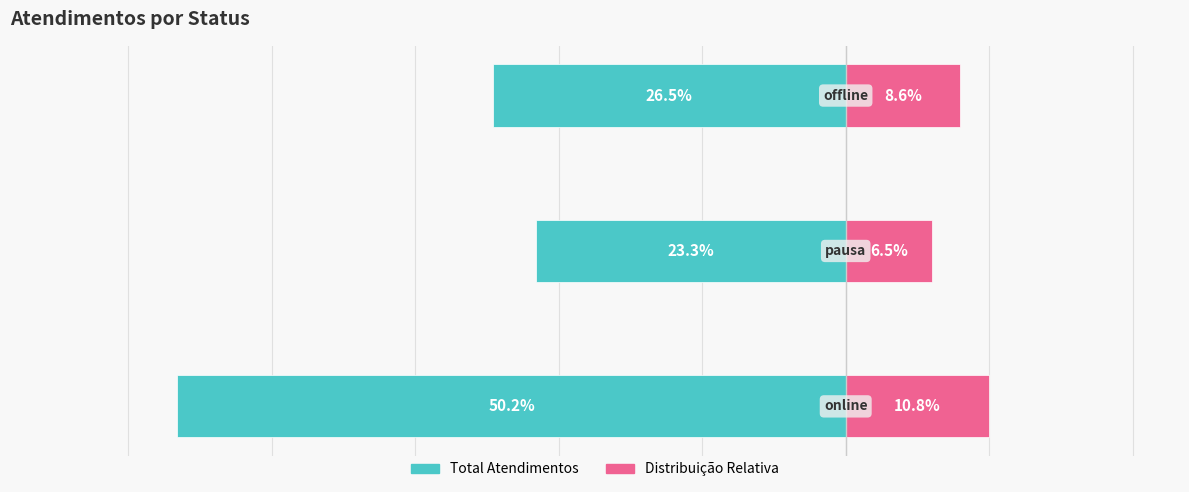

The Total Atendimentos series shows -335 at 0. True or false?

False